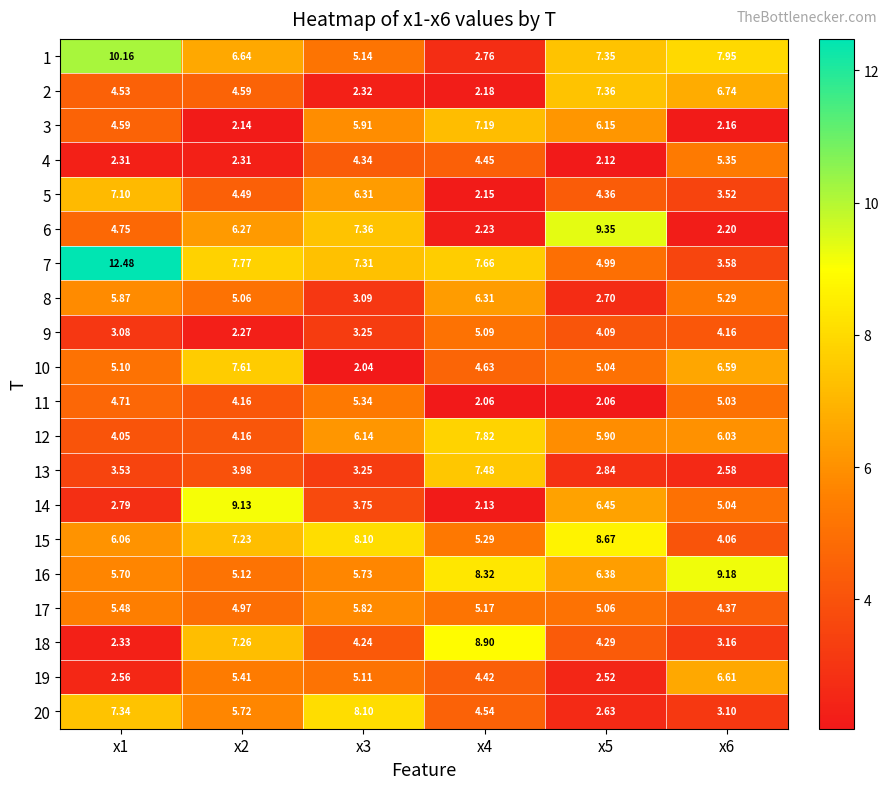

How many distinct data groups are displayed?

20